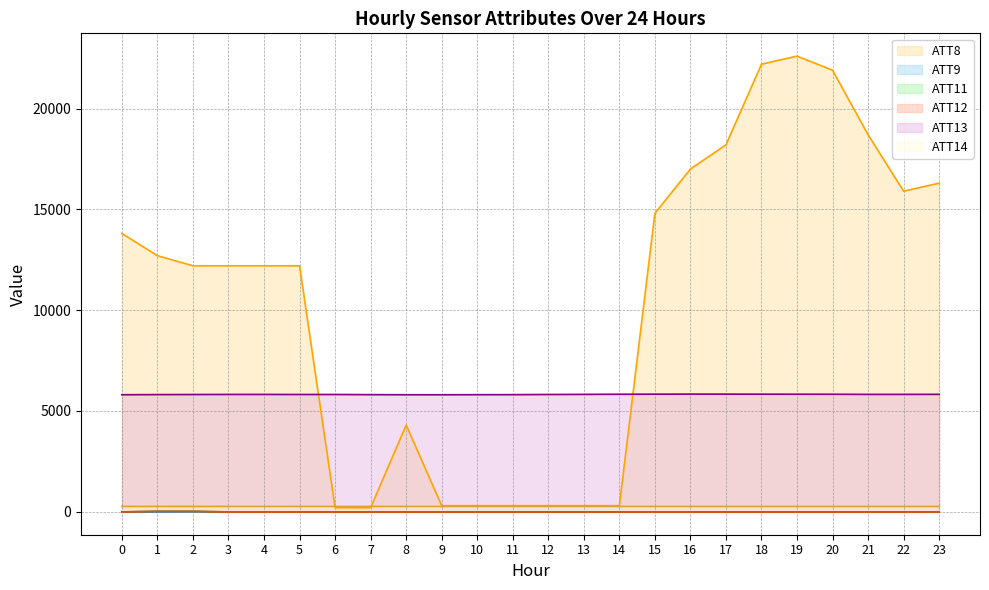

What is the sum of all ATT8 values?

249400.0